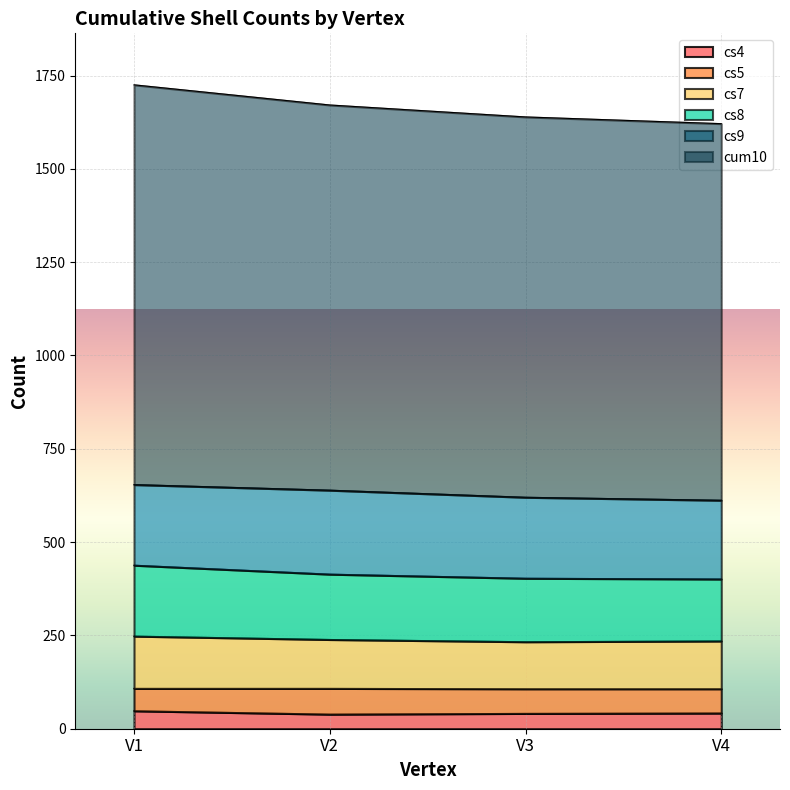

Which series has the largest range (max minus min)?

cum10